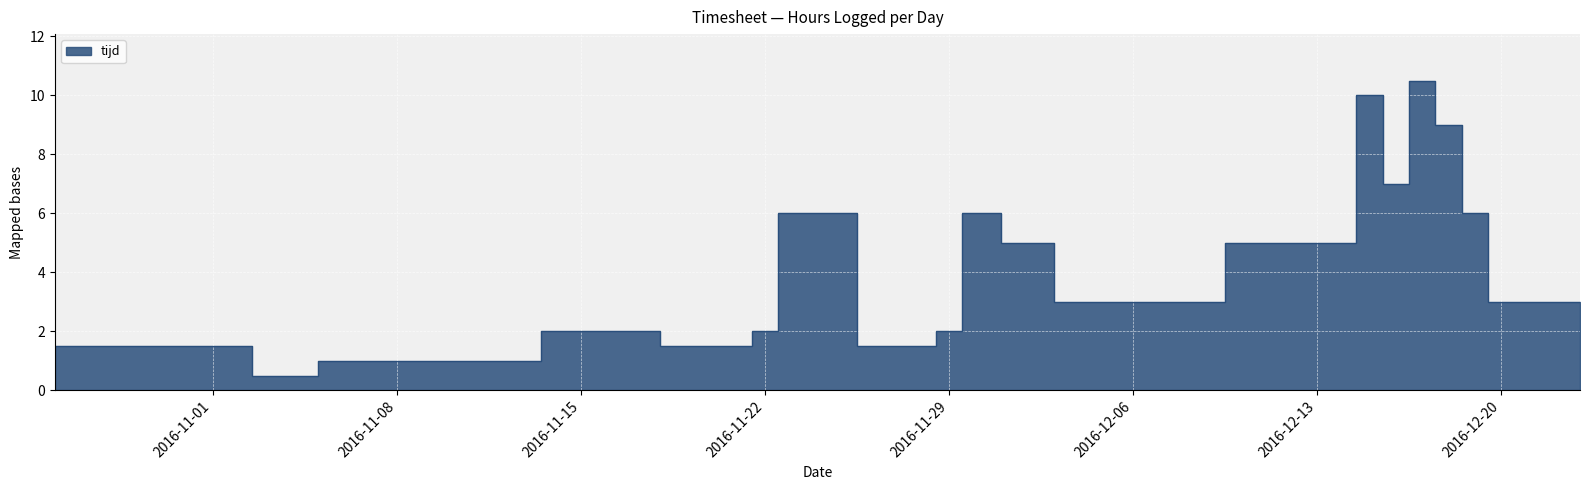

Which has a higher value, 2016-11-22 or 2016-10-30?

2016-11-22